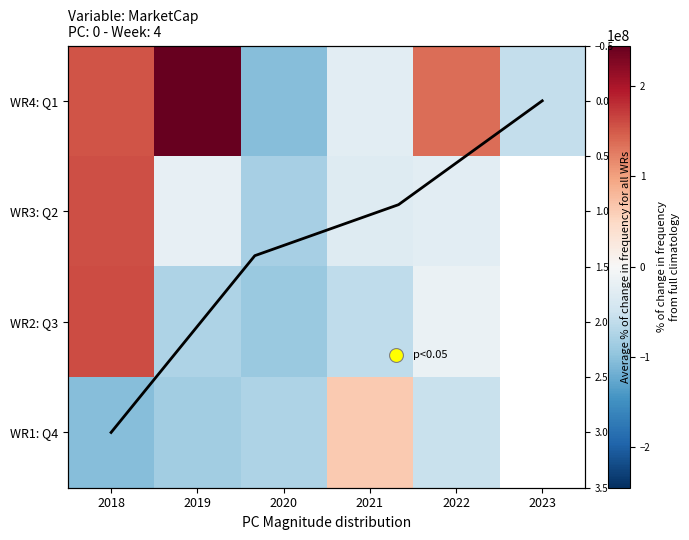

What is the spread (max minus min) of values at 2022?

192683539.4